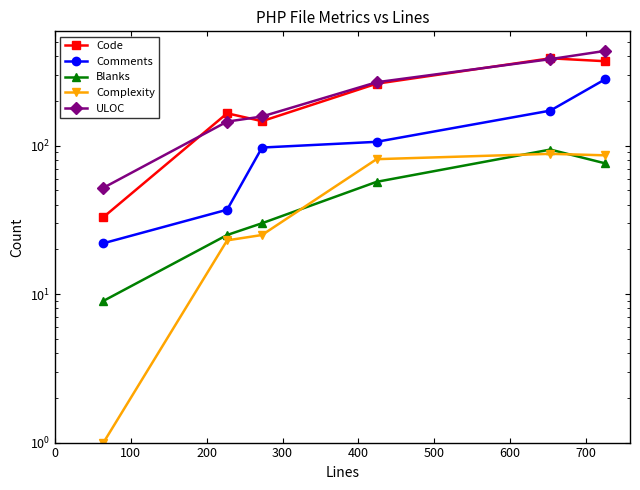

True or false: Comments has more than 1 points higher than both neighbors.

False